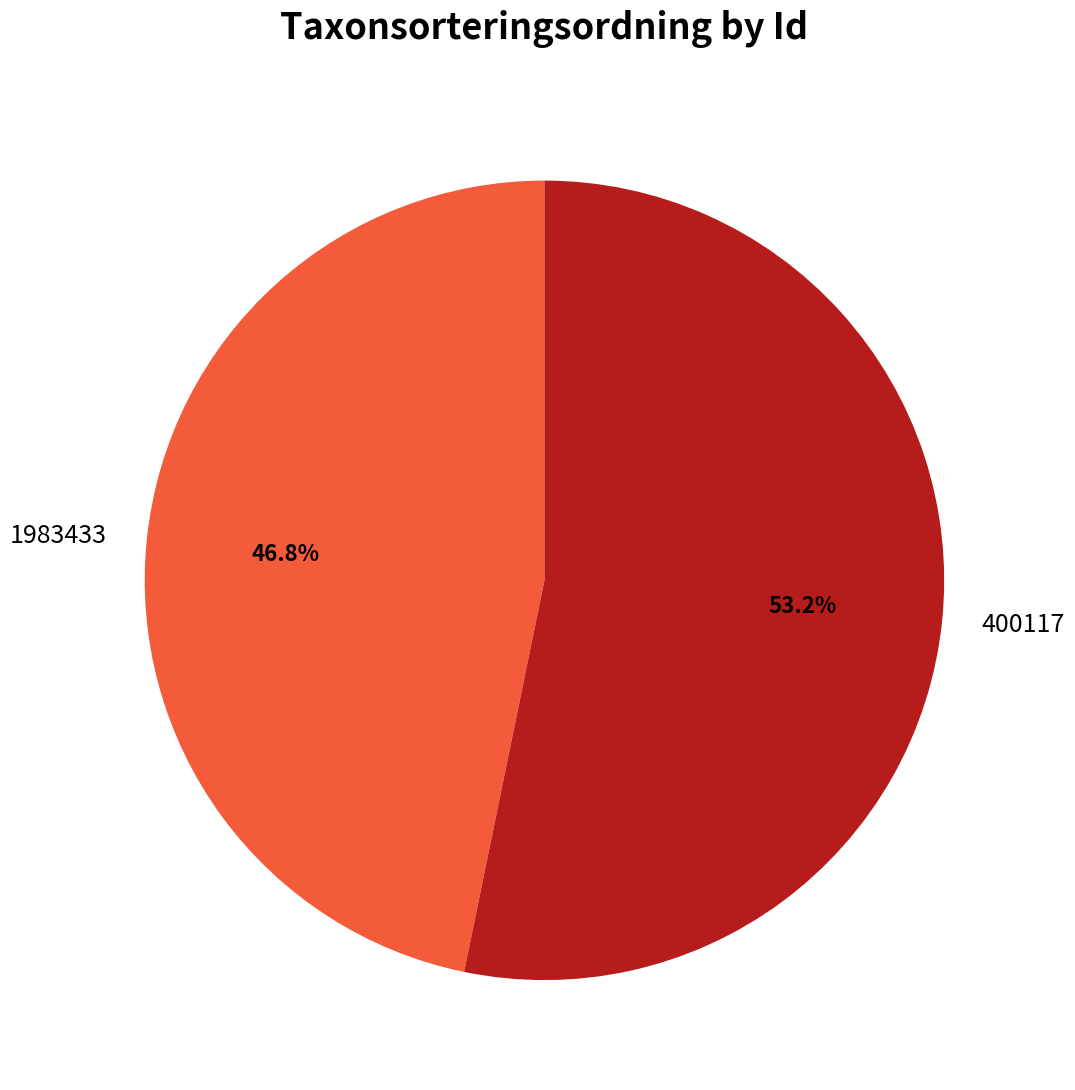

Which category has the smallest portion of the pie?

1983433